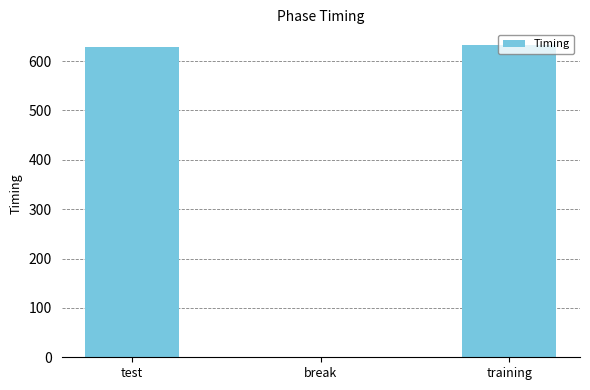

What is the maximum value shown in the chart?

632.6